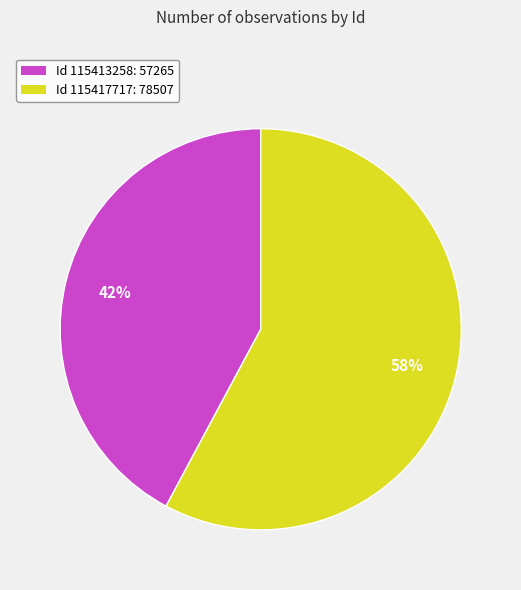

Does any single category account for the majority?

Yes